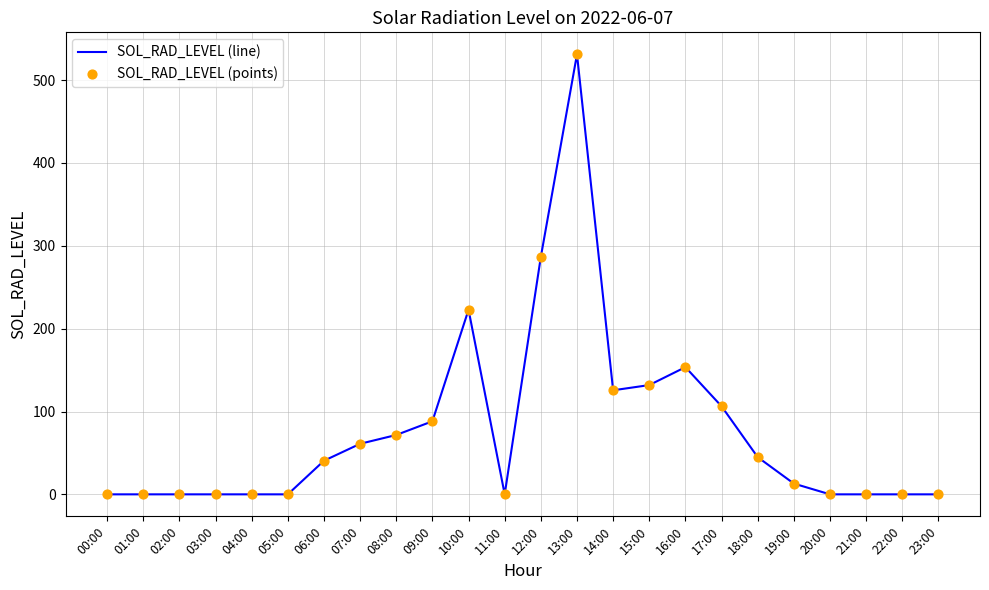

Between 13:00 and 23:00, which is larger?

13:00